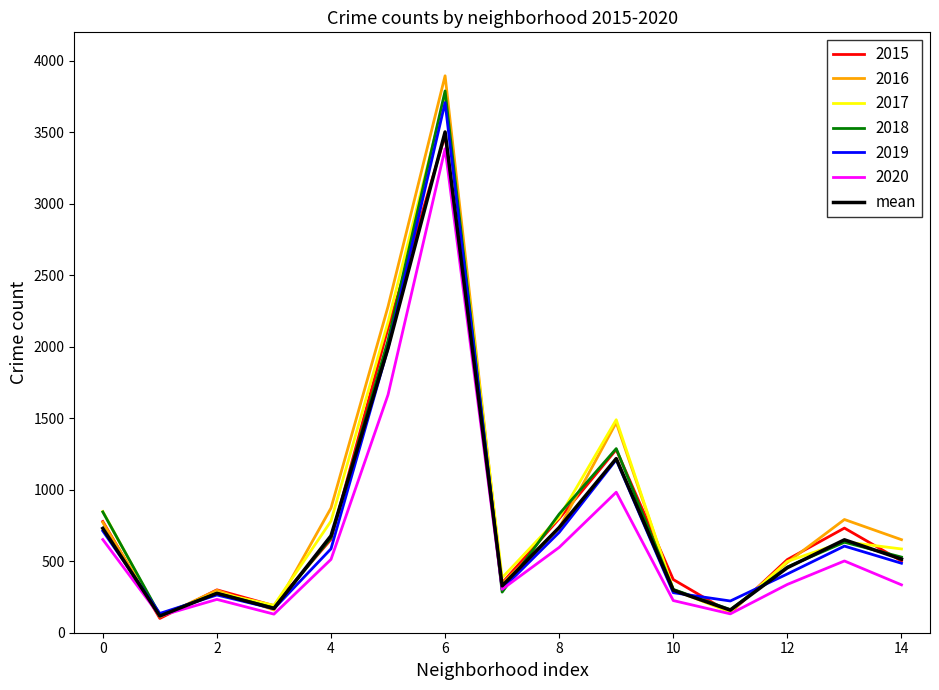

What is the maximum value shown in the chart?

3896